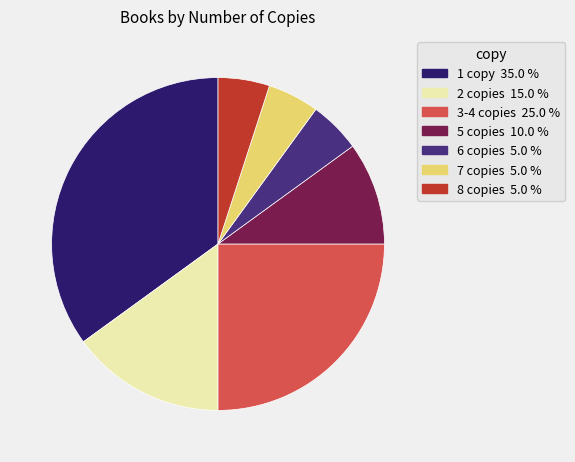

Is there any slice that represents more than half of the pie?

No